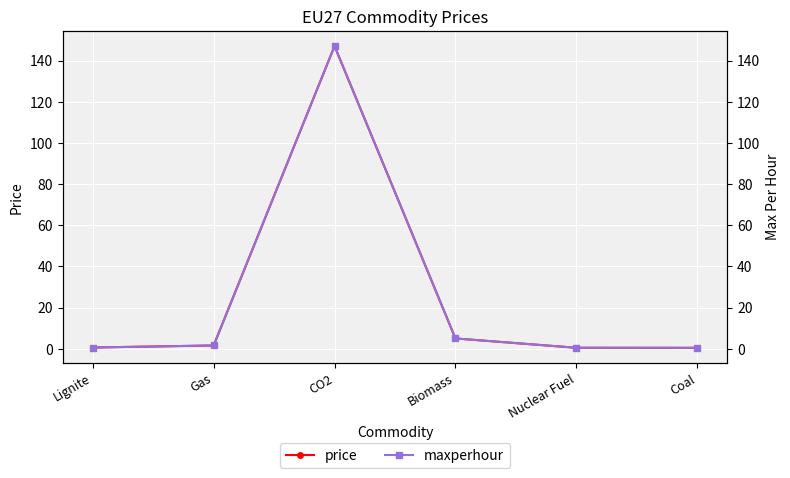

What is the average value of the maxperhour series?

25.8